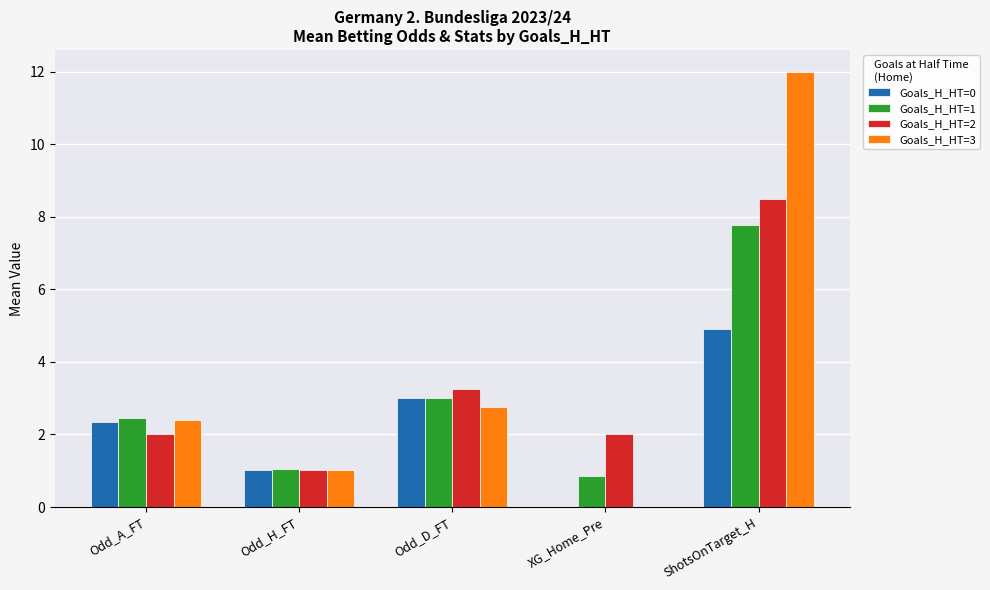

The value of Goals_H_HT=0 at ShotsOnTarget_H is 8.3. True or false?

False